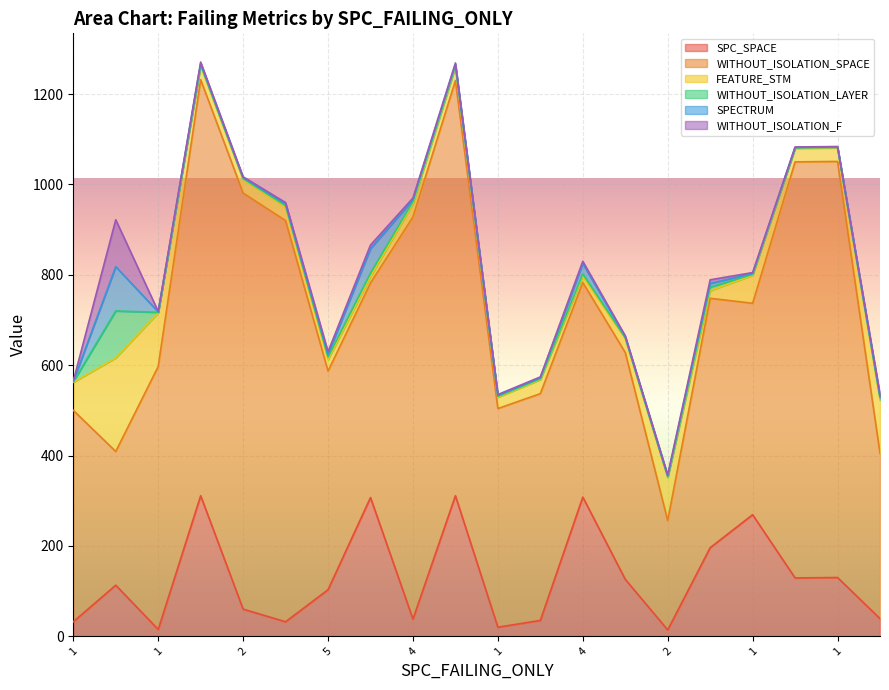

True or false: FEATURE_STM and WITHOUT_ISOLATION_SPACE cross at least once.

False